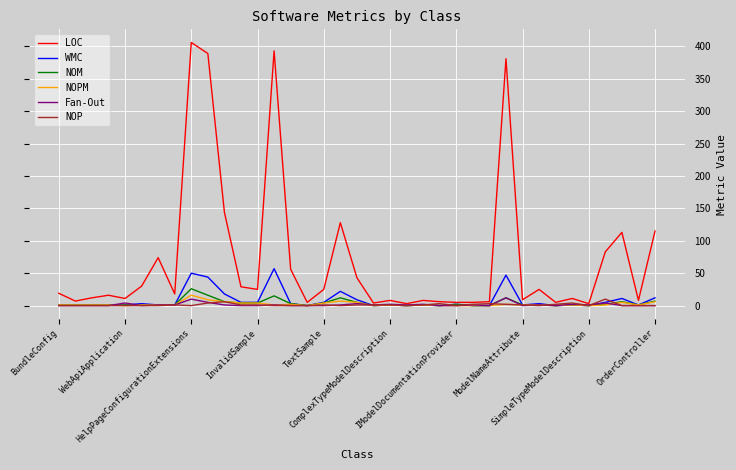

Which series has the widest spread of values?

LOC